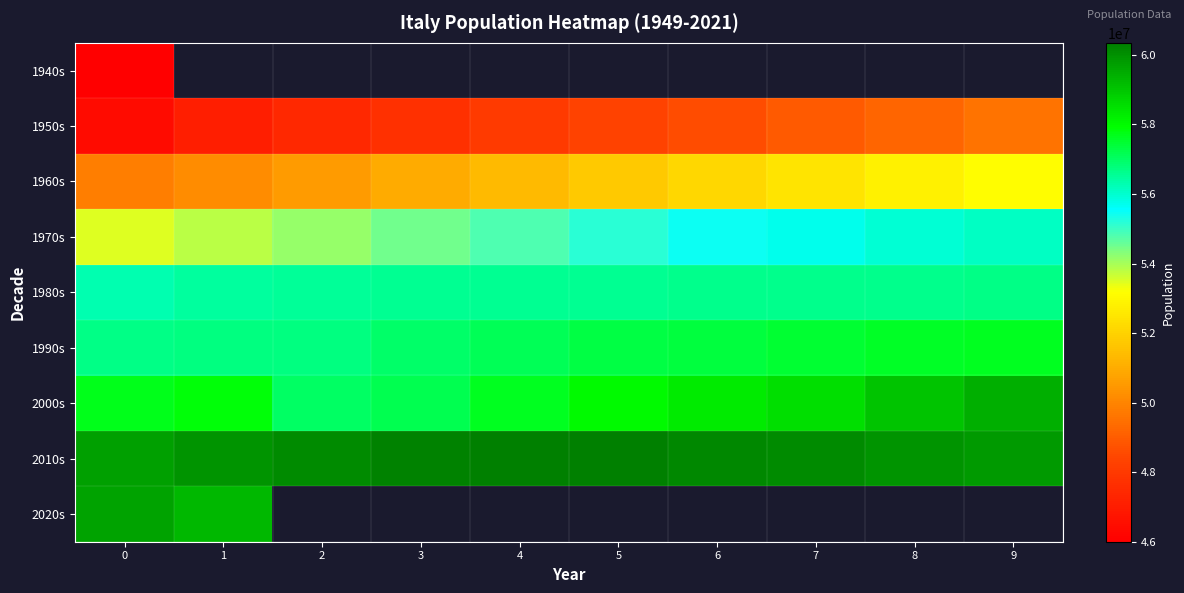

What is the average value of the 1970s series?

54918790.0